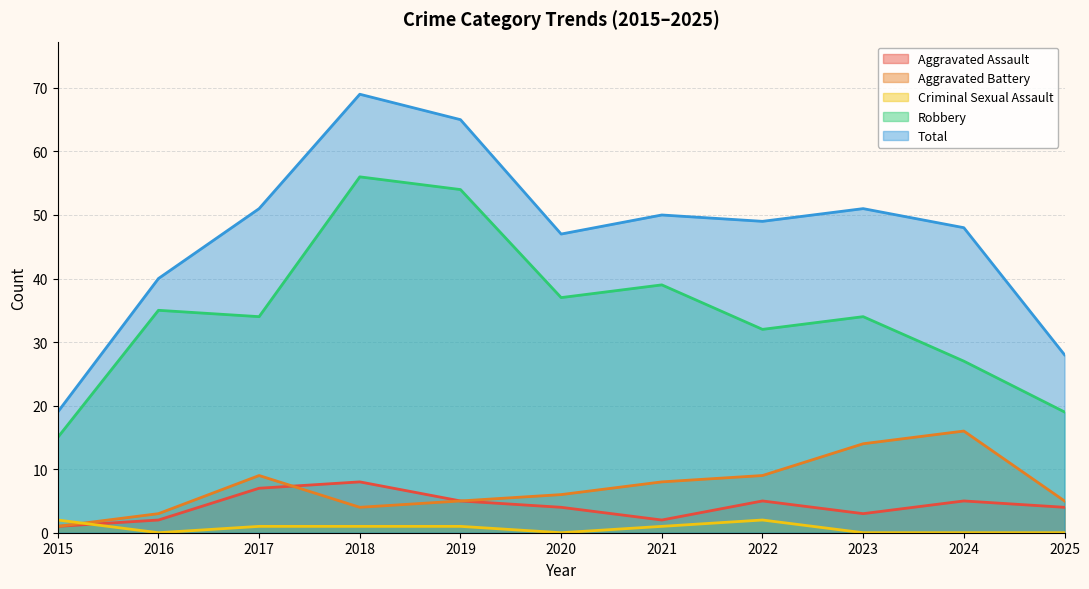

What is the average value of the Aggravated Assault series?

4